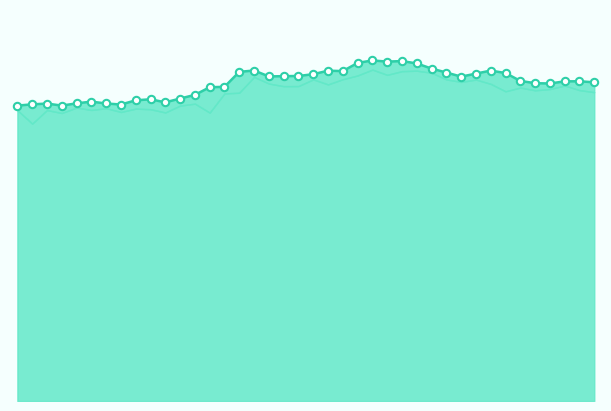

What is the ratio of the value at 30 to the value at 33?

1.0